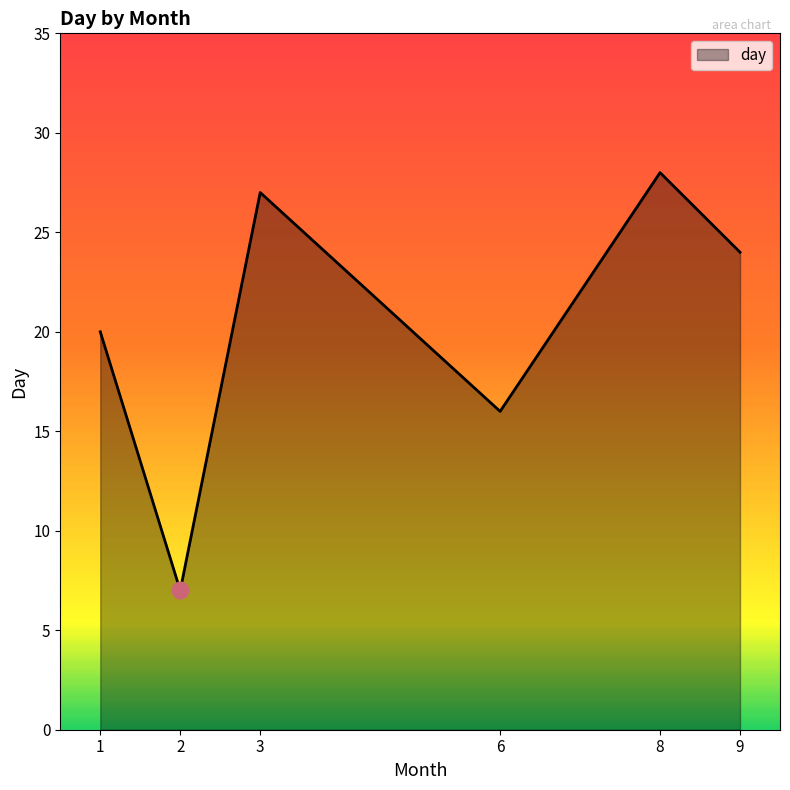

At which category does the data reach its first local valley?

2